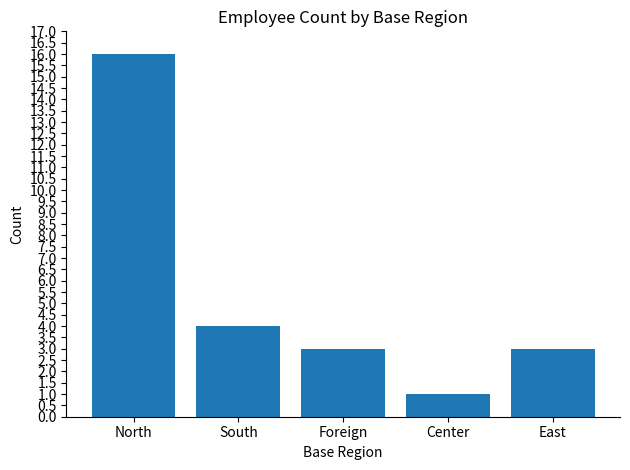

At which label is the value closest to 8?

South